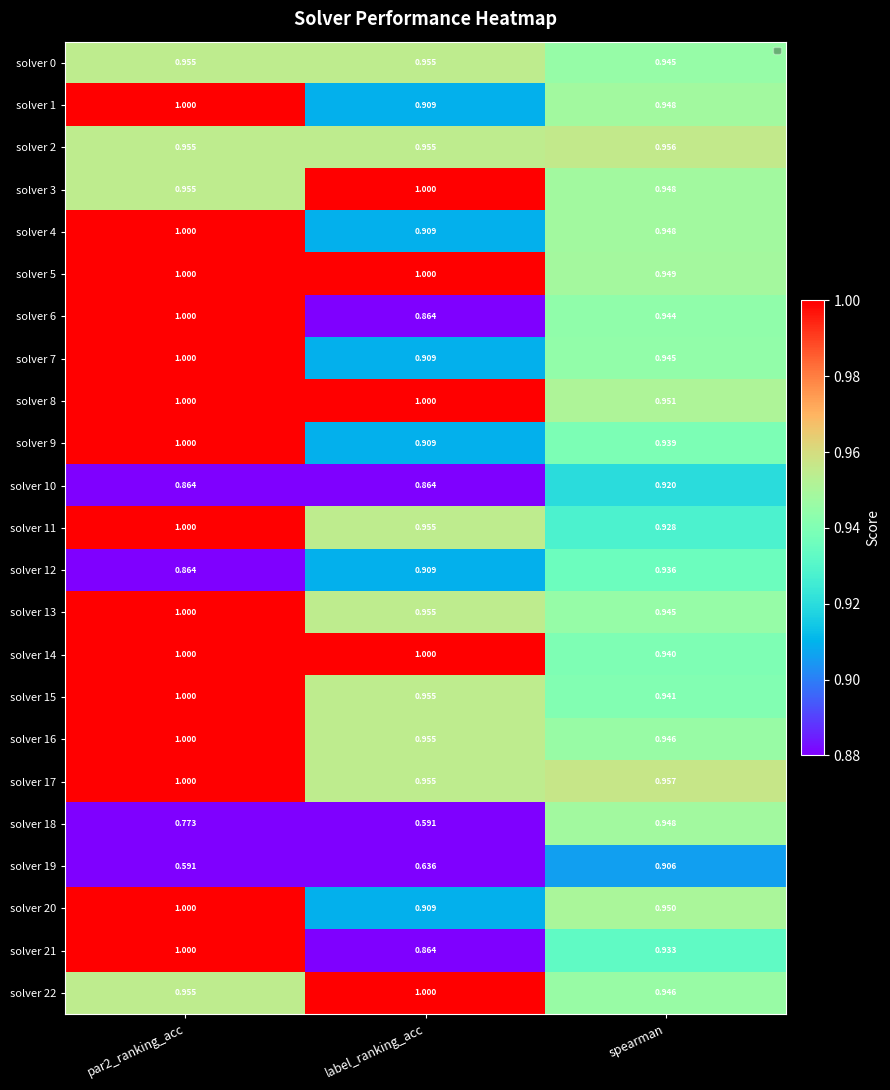

What is the maximum value shown in the chart?

1.0